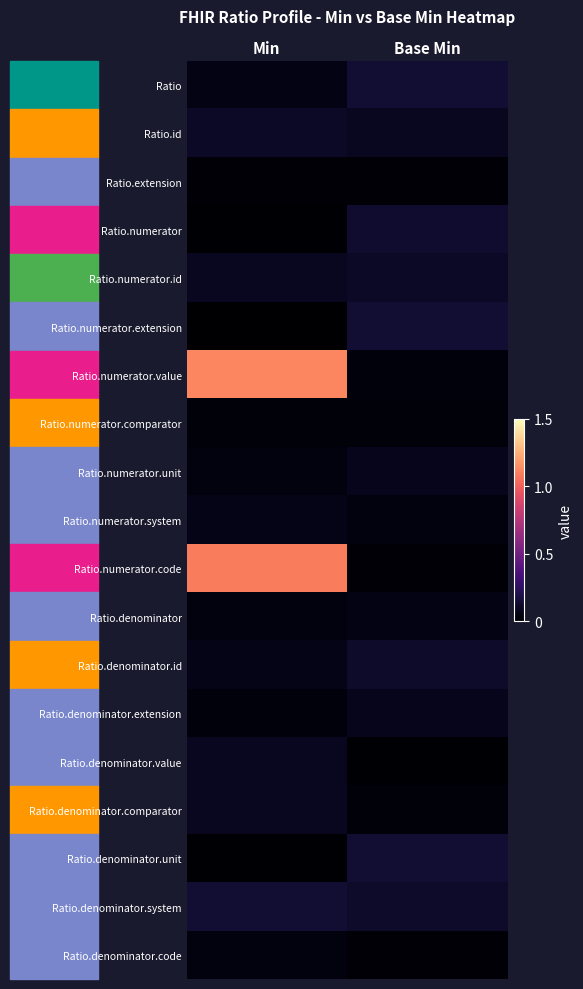

At Min, list the series in order from largest to smallest.

Ratio.numerator.value, Ratio.numerator.code, Ratio.denominator.system, Ratio.id, Ratio.denominator.comparator, Ratio.numerator.id, Ratio.denominator.value, Ratio.denominator.id, Ratio.numerator.system, Ratio, Ratio.denominator.code, Ratio.numerator.unit, Ratio.denominator, Ratio.denominator.extension, Ratio.numerator.comparator, Ratio.extension, Ratio.denominator.unit, Ratio.numerator, Ratio.numerator.extension